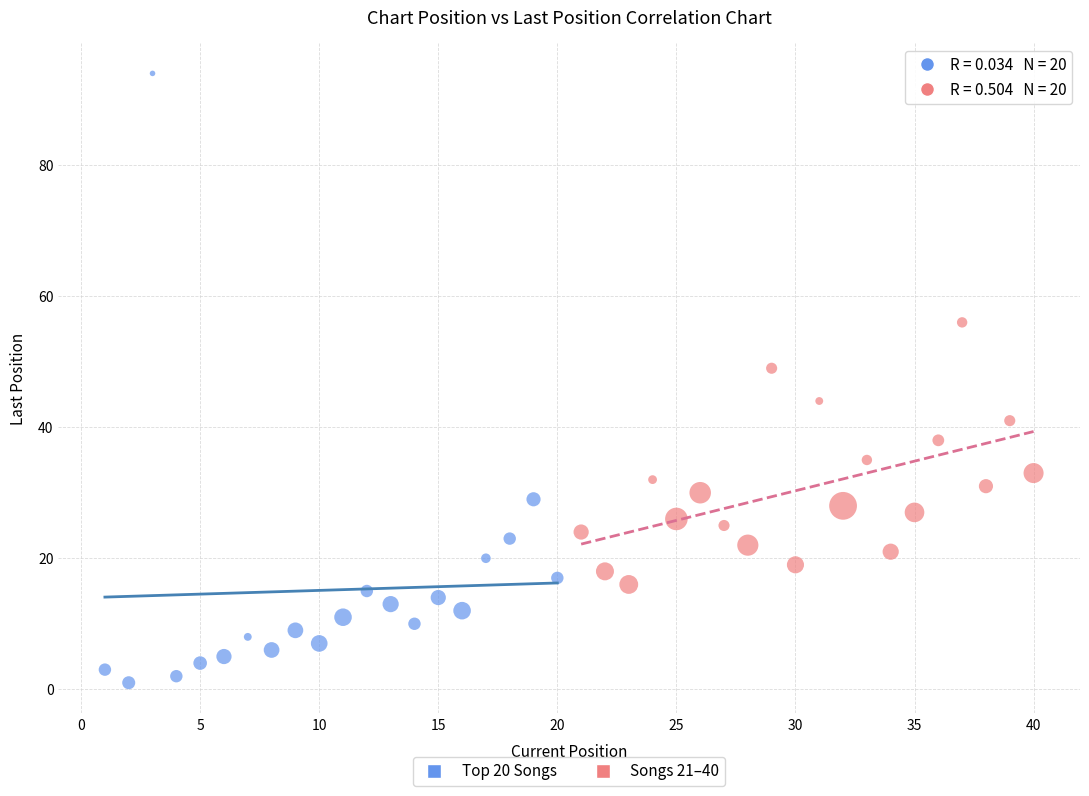

Which series has the largest Y range (max minus min)?

Top 20 Songs